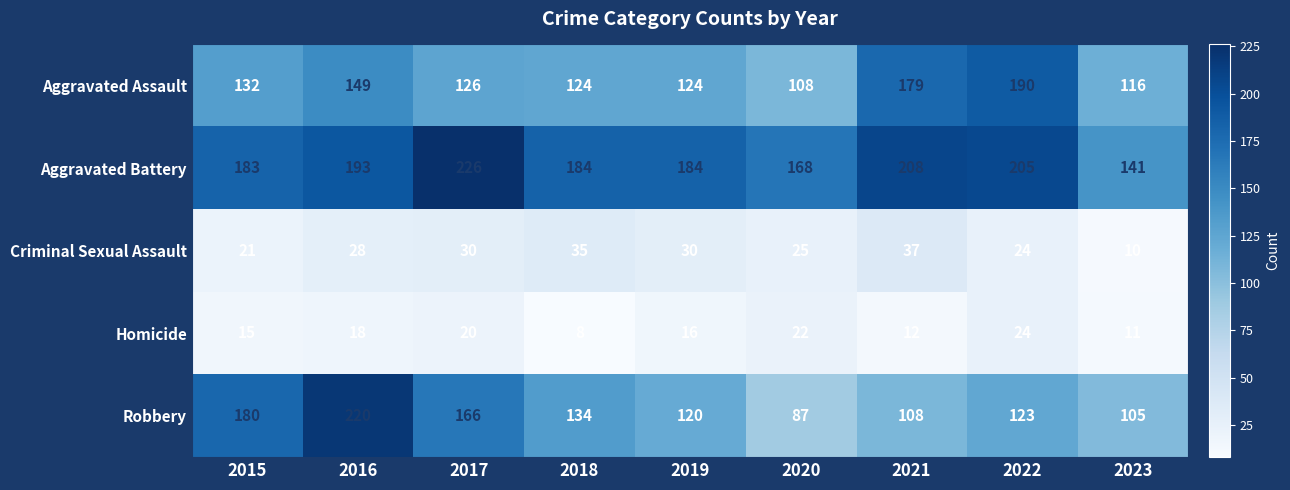

True or false: Homicide has a value of 9 at 2017.

False